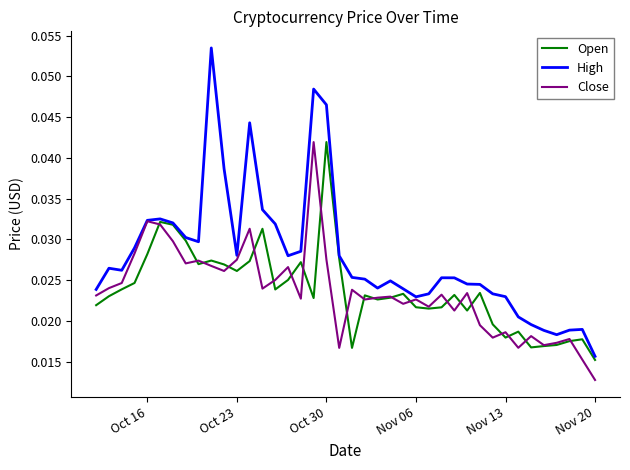

Which series has the widest spread of values?

High